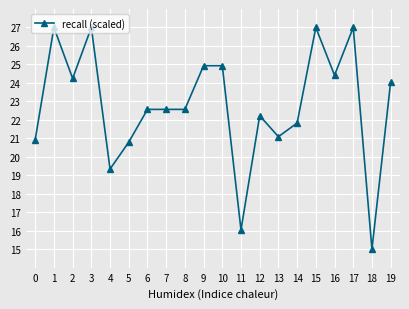

What is the value of the 4th point from the left?

27.0